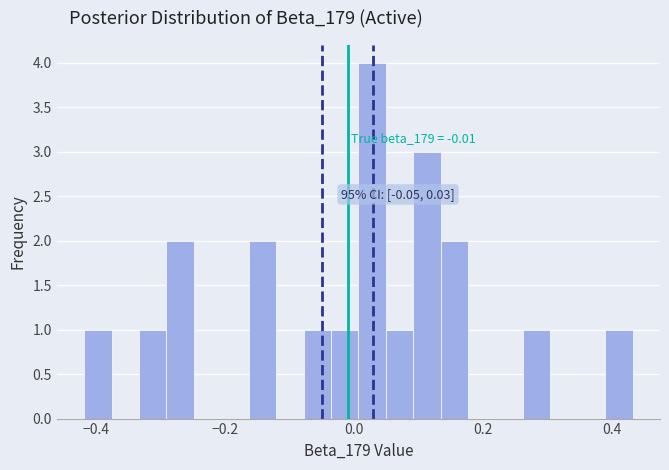

Read against the x-axis, roughly where is the centre of the tallest bar?

0.02